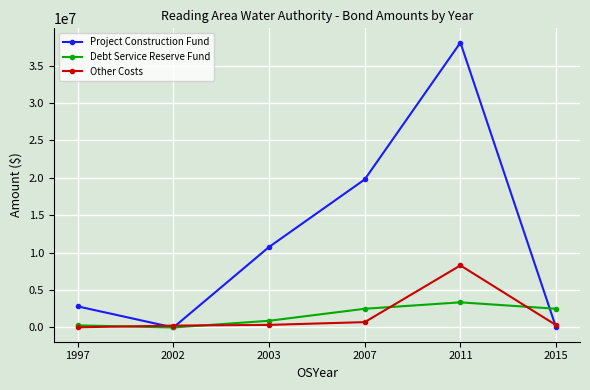

Which series has the widest spread of values?

Project Construction Fund